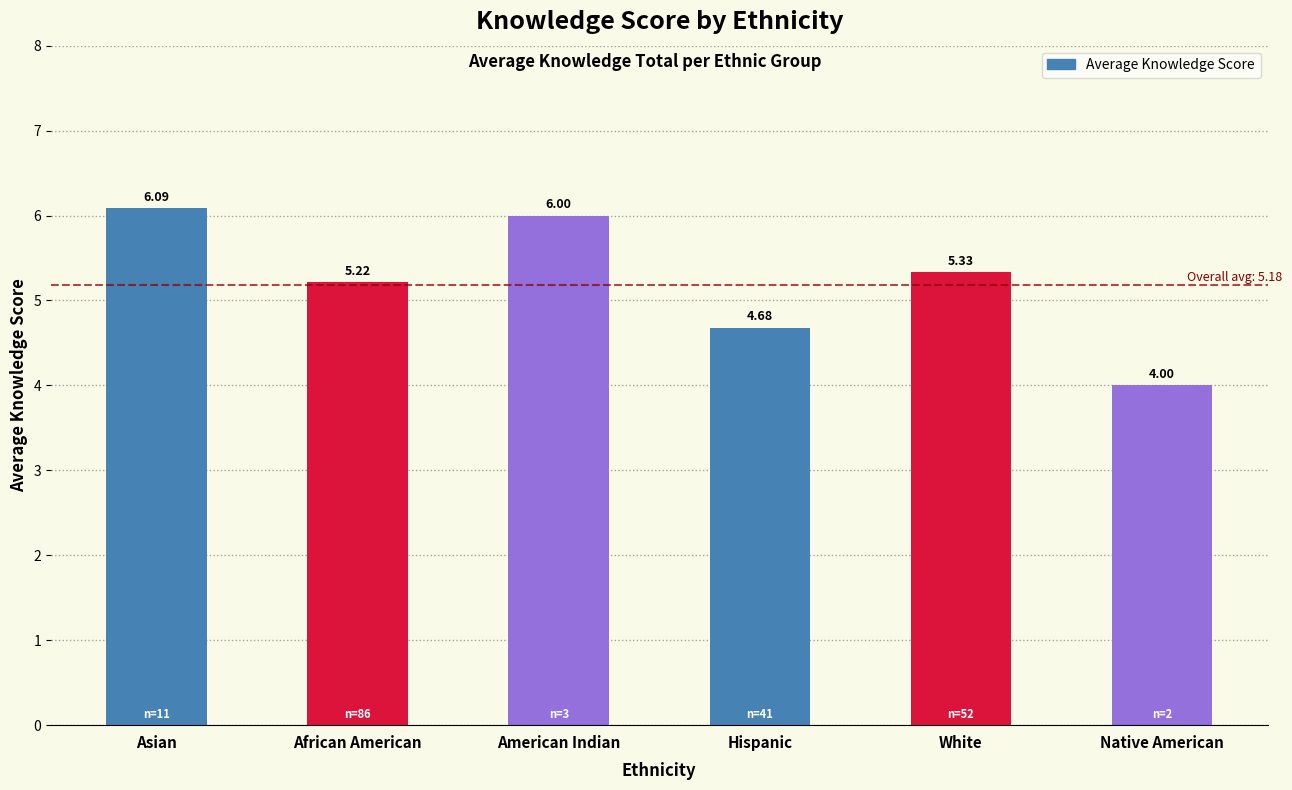

What is the average value?

5.2